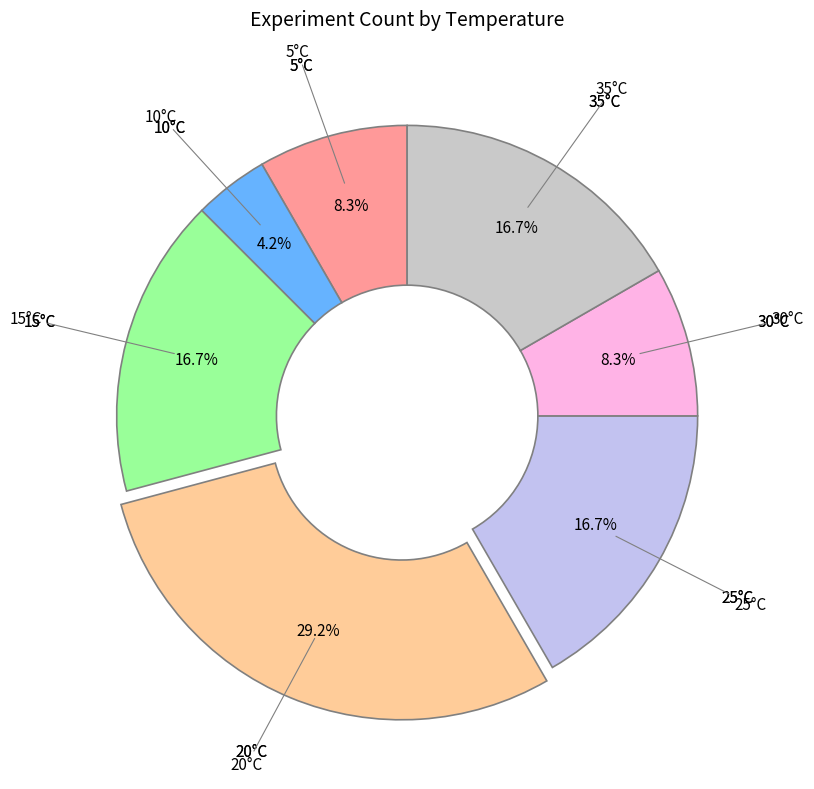

To the nearest percent, what is the difference between the largest and smallest slice percentages?

25%